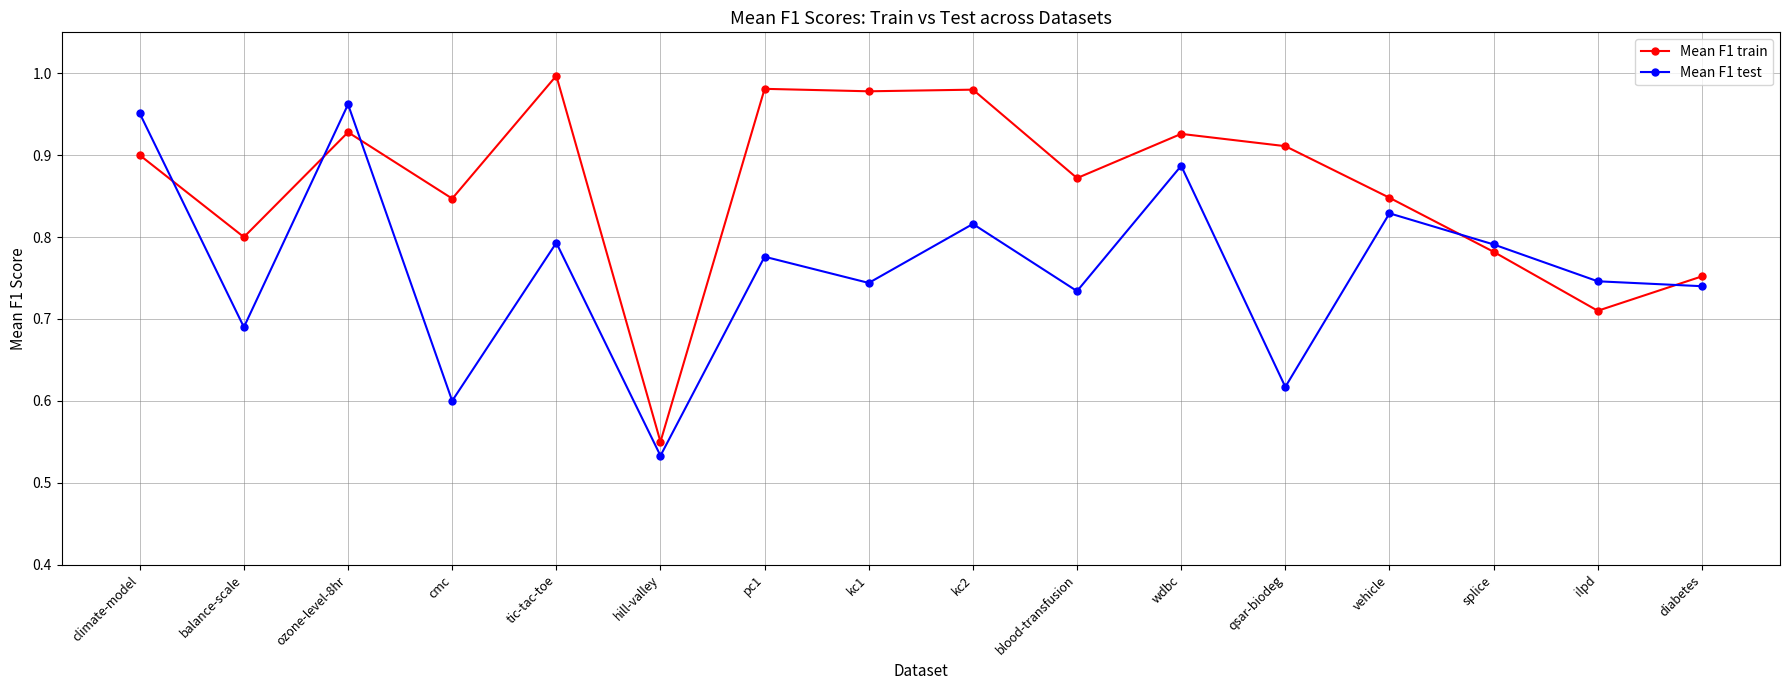

At which category does Mean F1 test reach its first local valley?

balance-scale